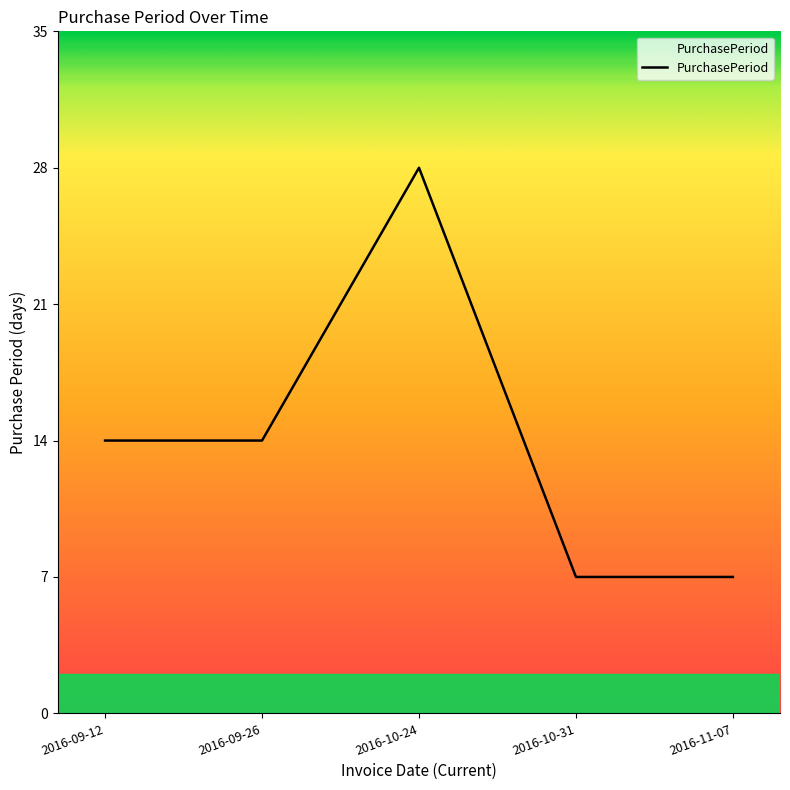

At which category does the chart reach its peak across all series?

2016-10-24